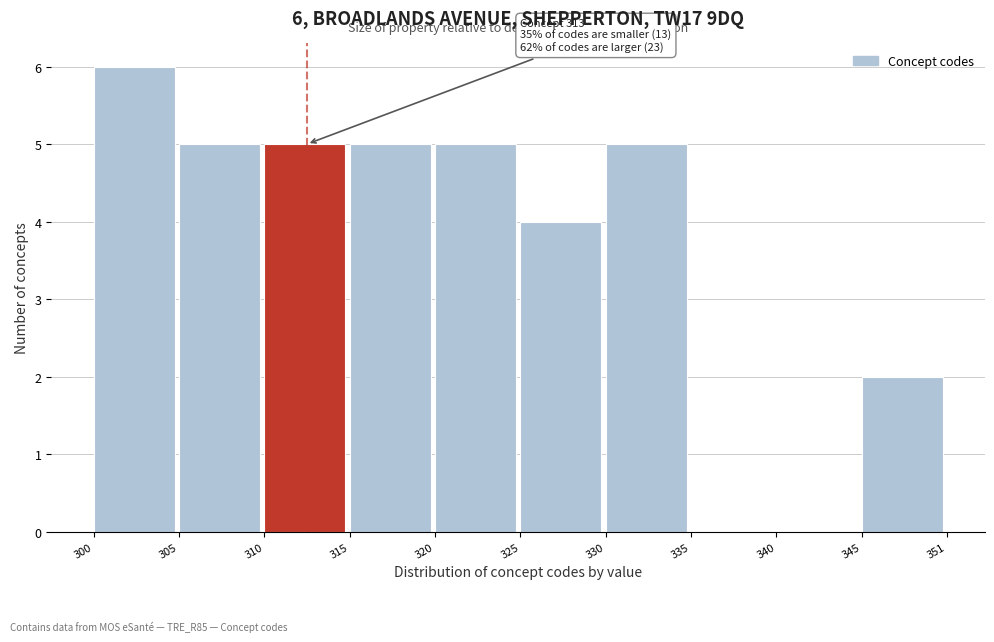

Reading left to right, transcribe all the data shown in this chart.

300=6	305=5	310=5	315=5	320=5	325=4	330=5	335=0	340=0	345=2